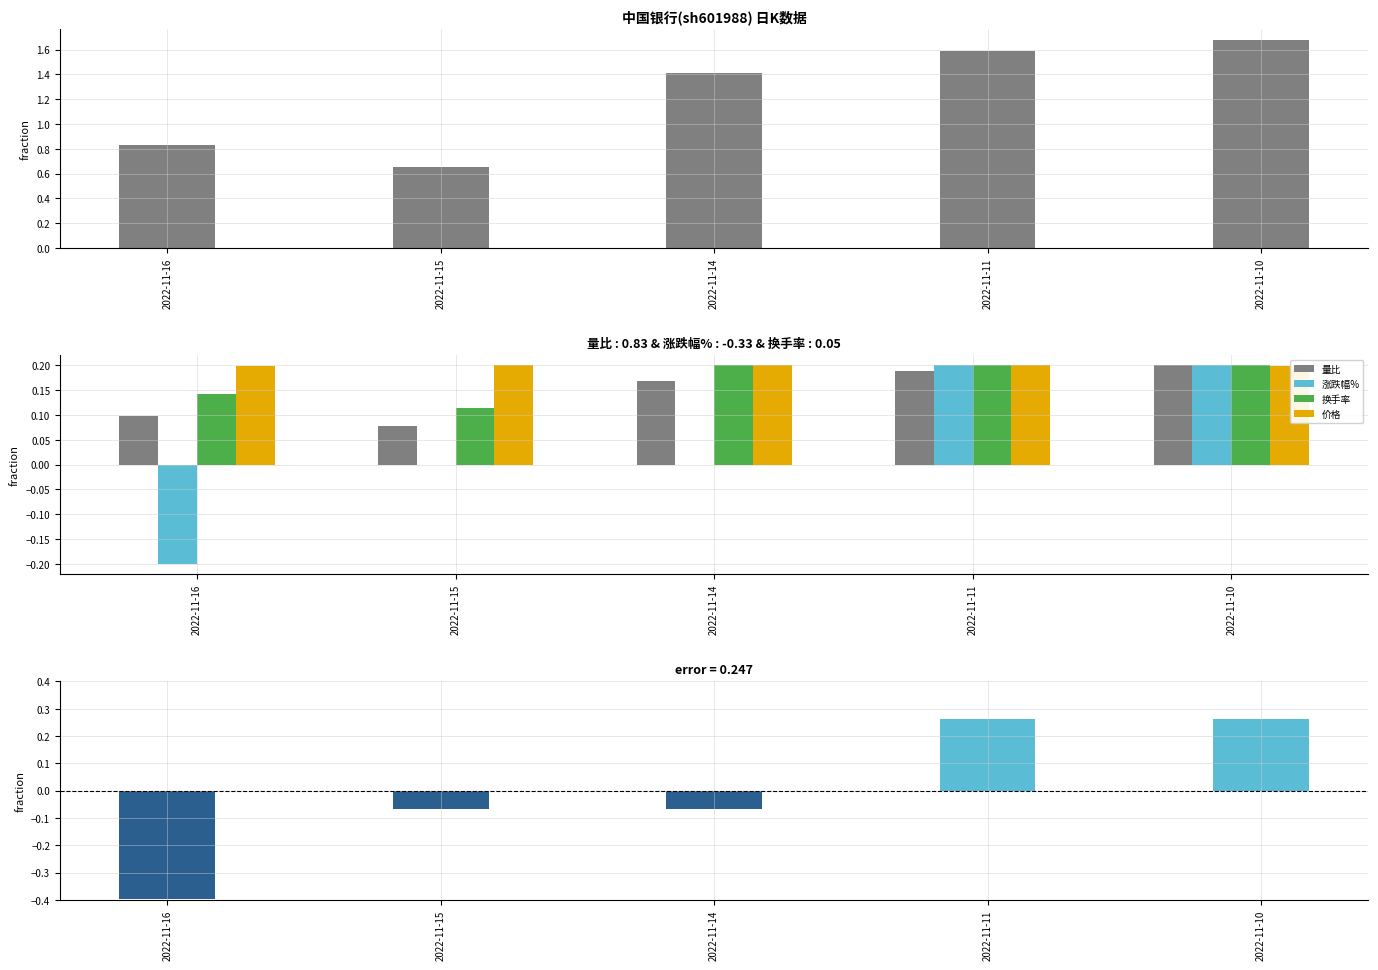

Which category has the lowest value across all series?

2022-11-16